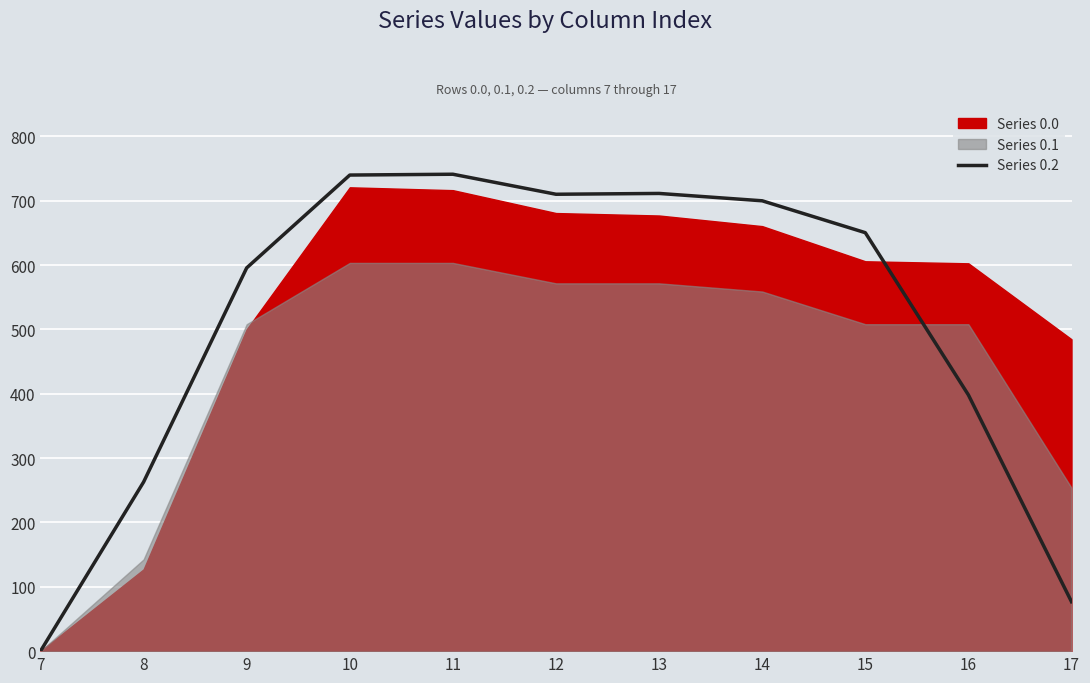

The value of Series 0.2 at 11 is 741.0. True or false?

True